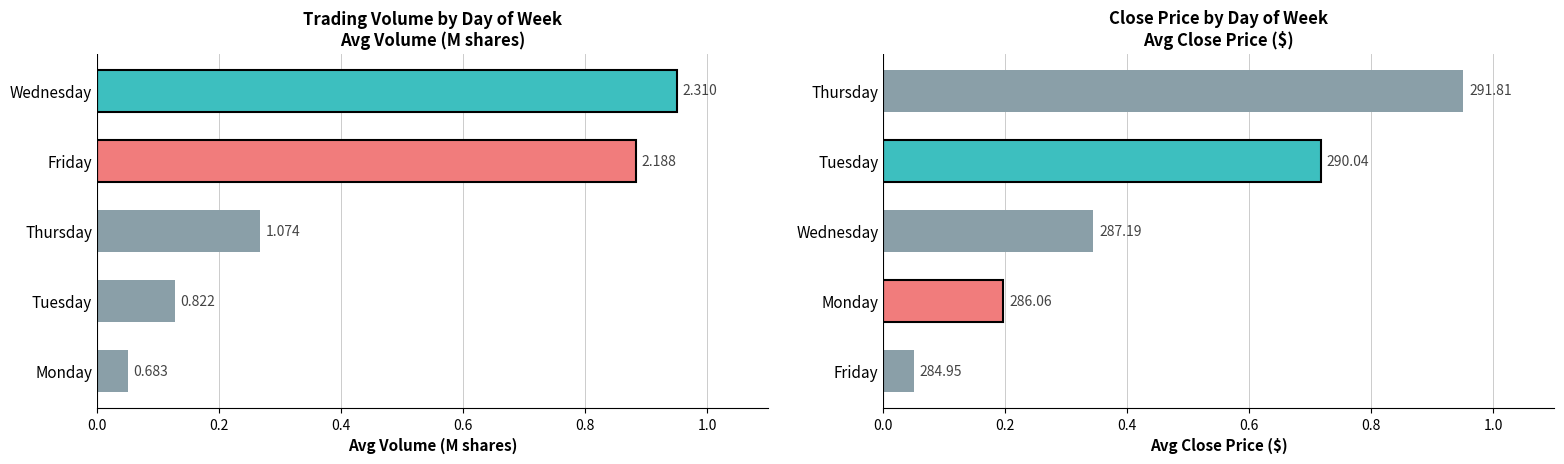

Which series has the largest total across all categories?

Avg Volume